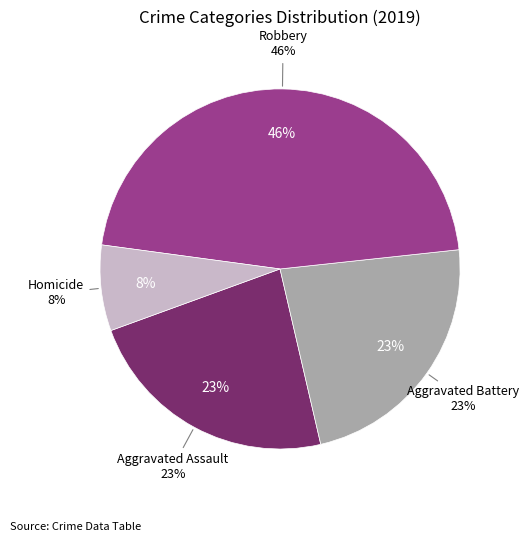

What is the majority slice?

Robbery